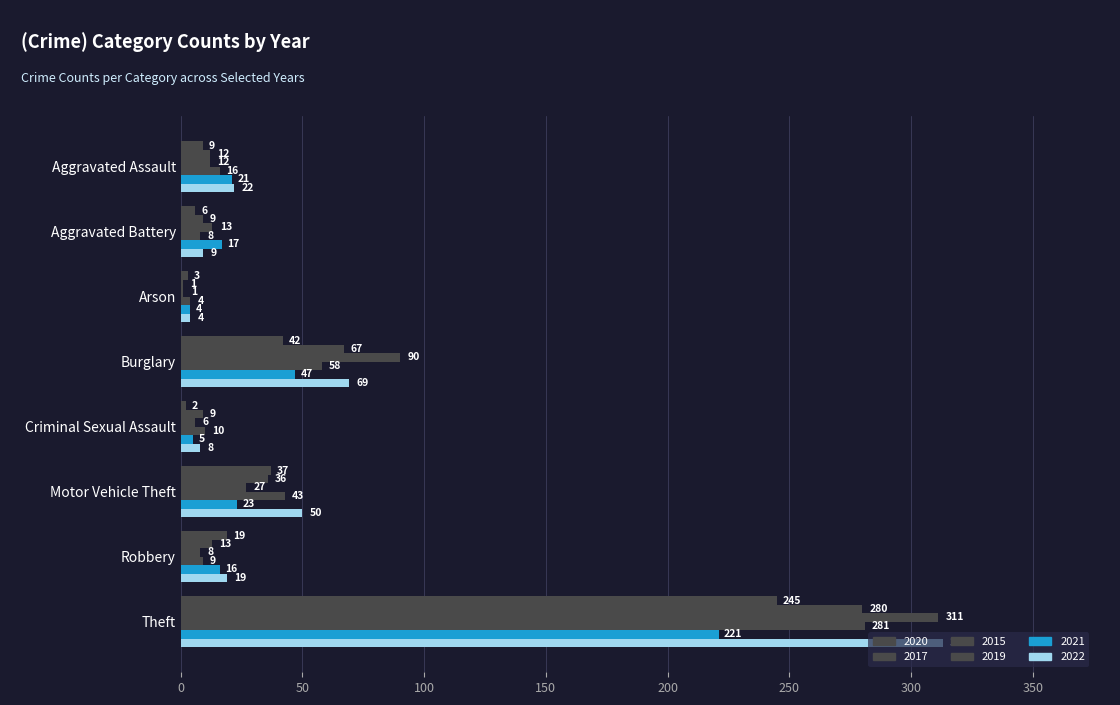

What is the difference between the maximum and second lowest values in the 2020 series?

242